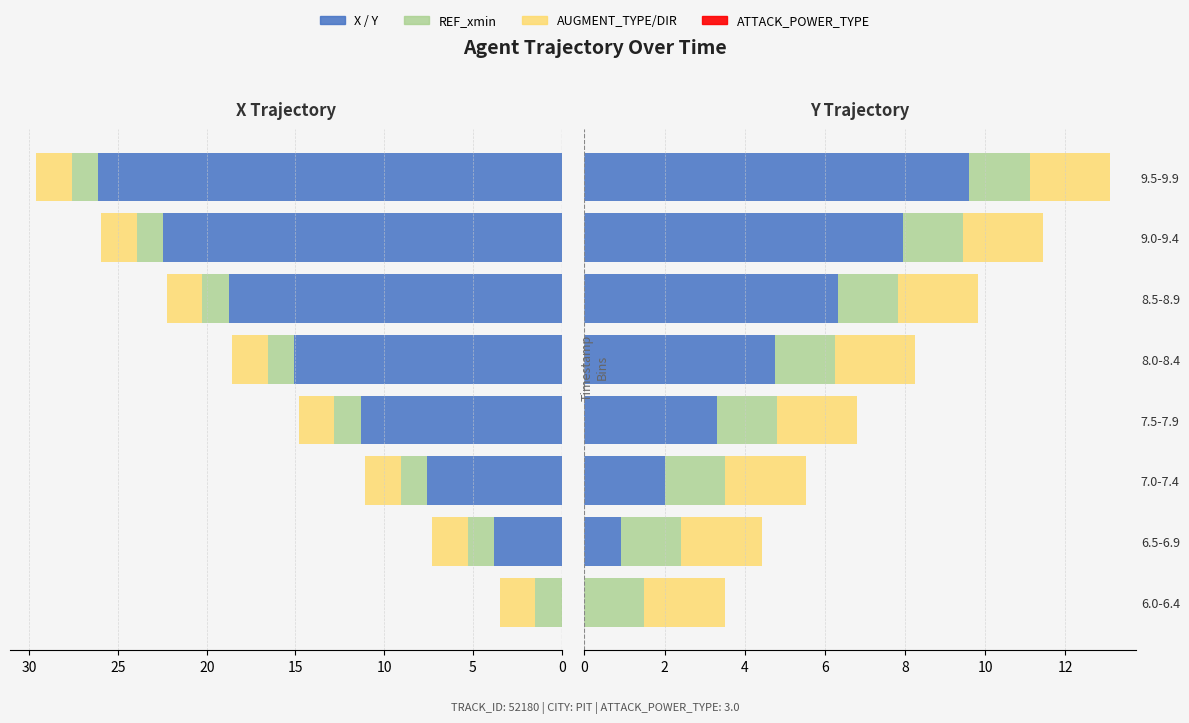

True or false: Y has a value of -5.8 at 6.0-6.4.

False